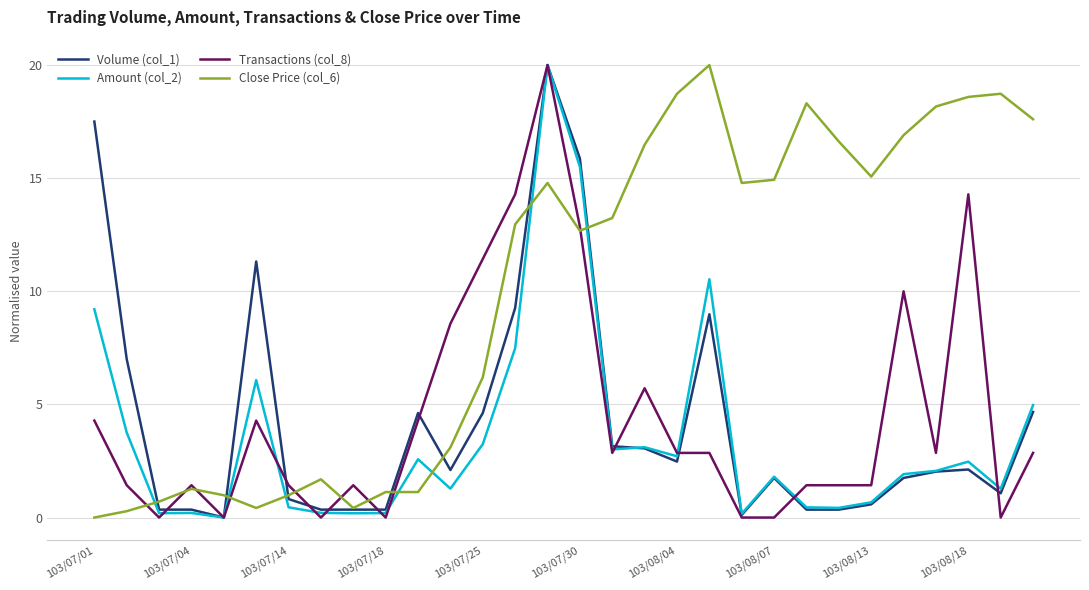

What is the greatest value displayed?

20.0